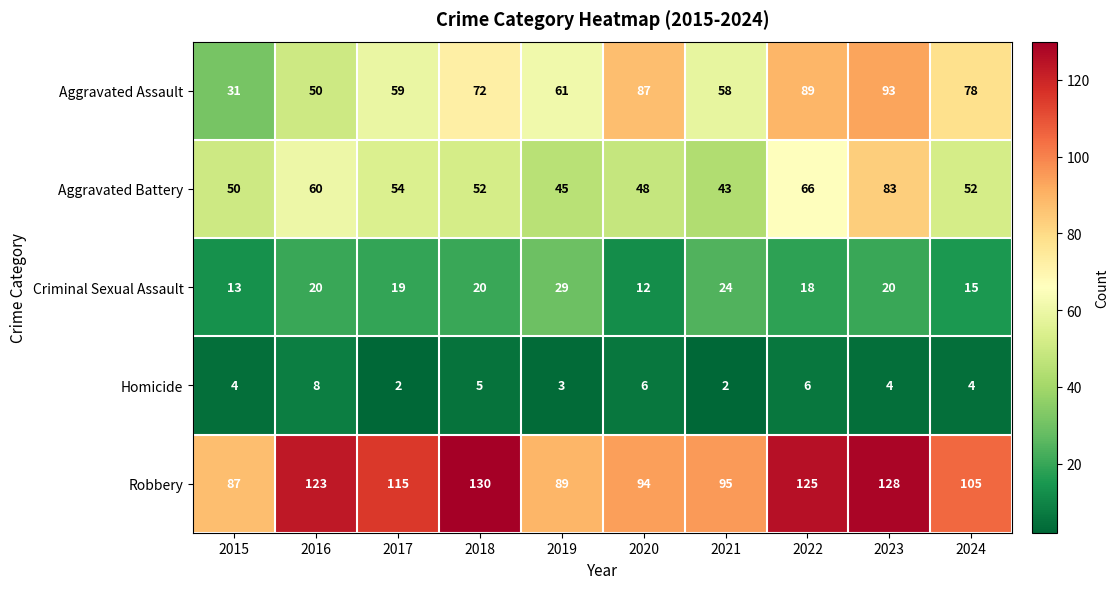

What is the difference between the highest and lowest values at 2017?

113